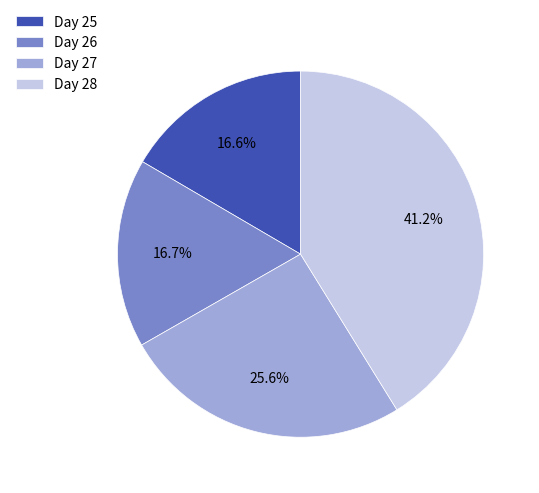

Do Day 27 and Day 25 together represent more than half of the pie?

No